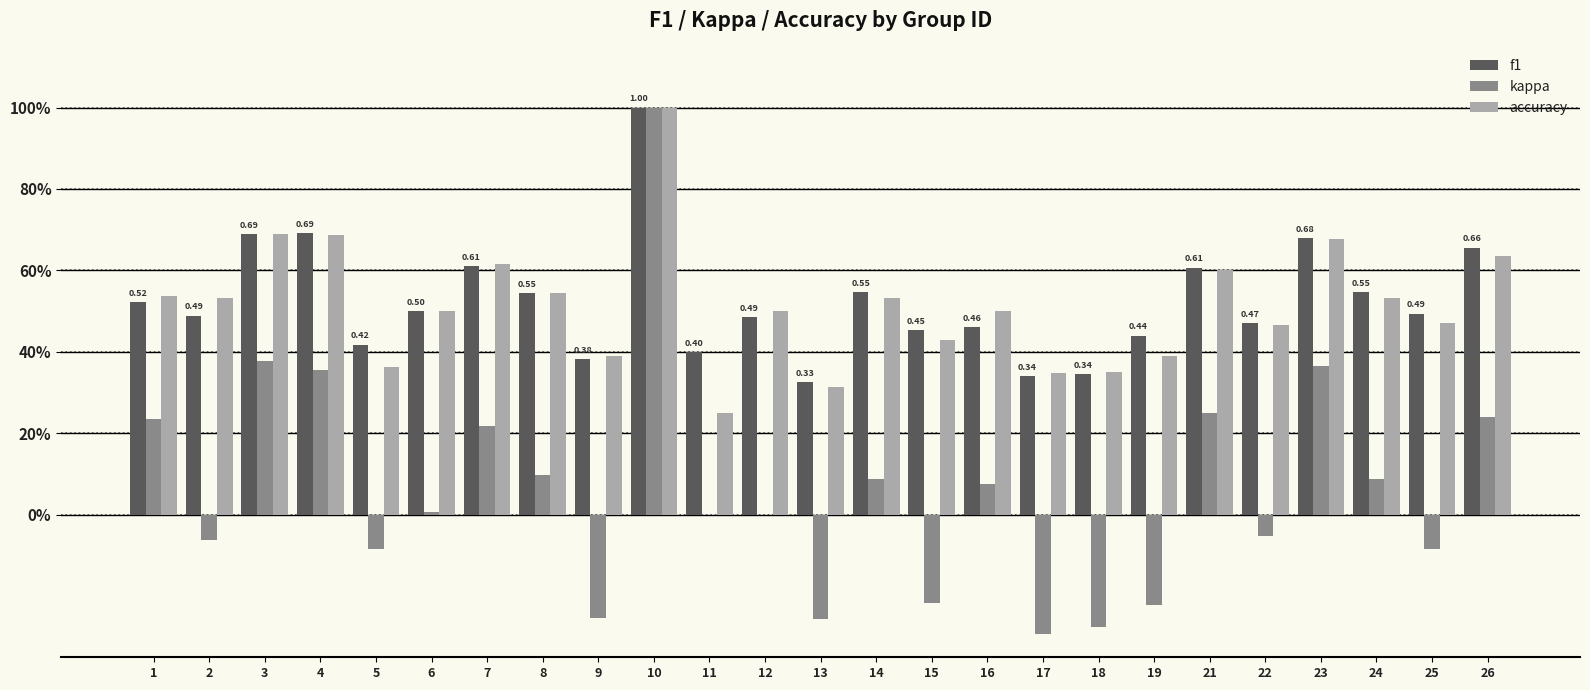

What is the difference between the maximum and minimum values in the f1 series?

0.7